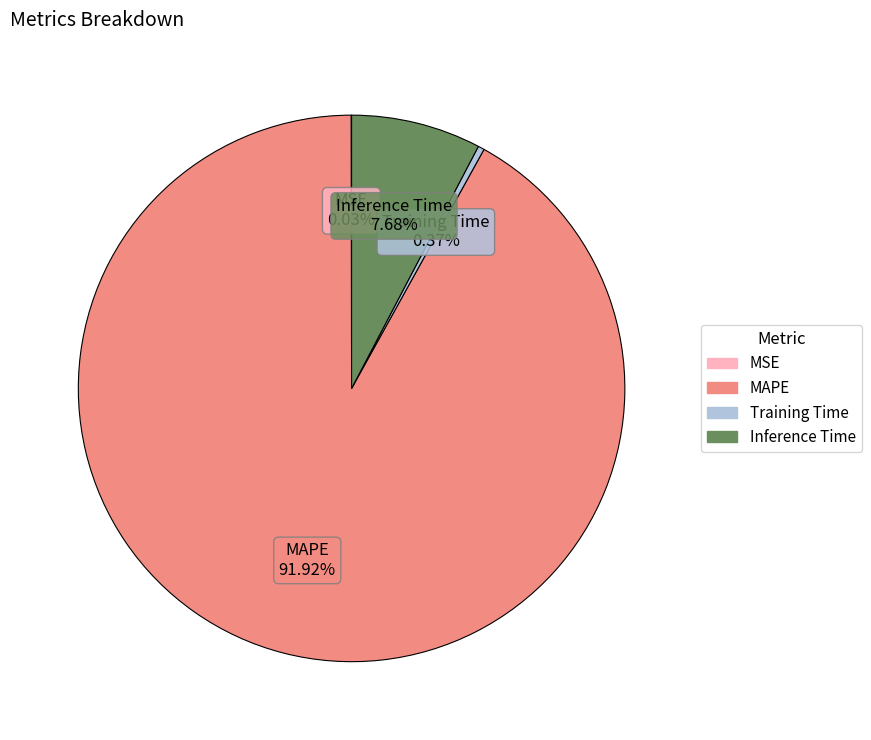

To the nearest percent, what is the average slice percentage?

25%